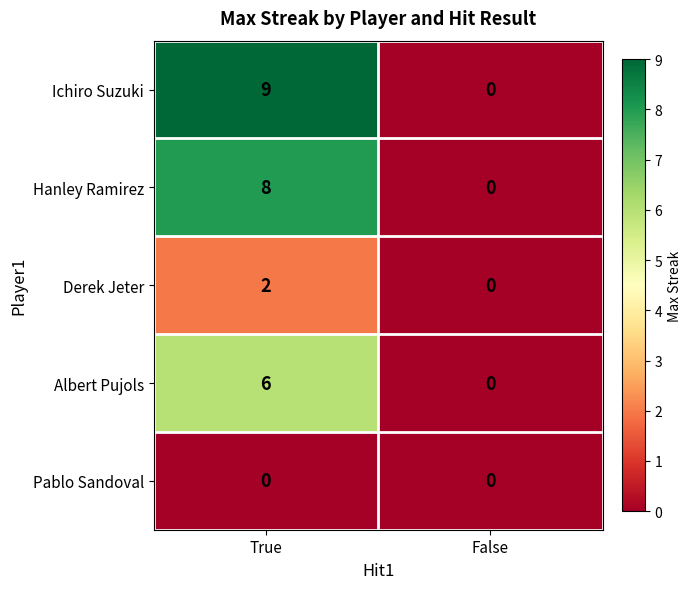

What is the difference between the Albert Pujols values at True and False?

6